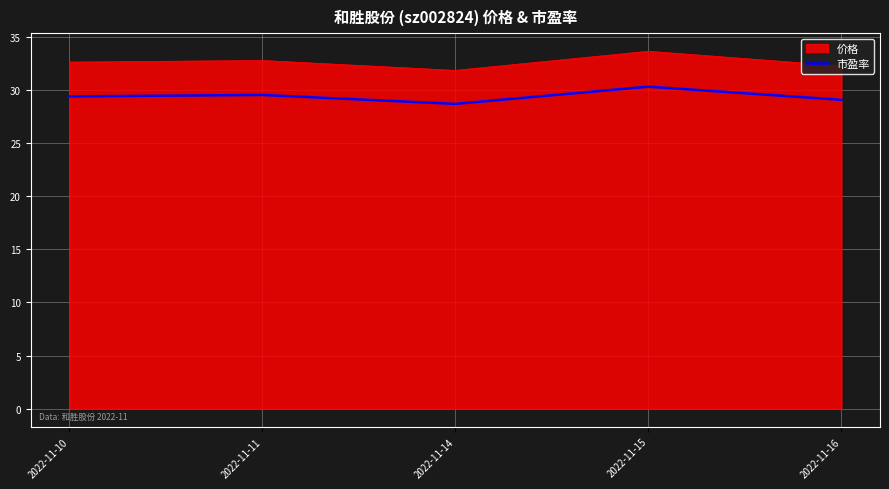

At which label does 市盈率 reach its peak?

2022-11-15